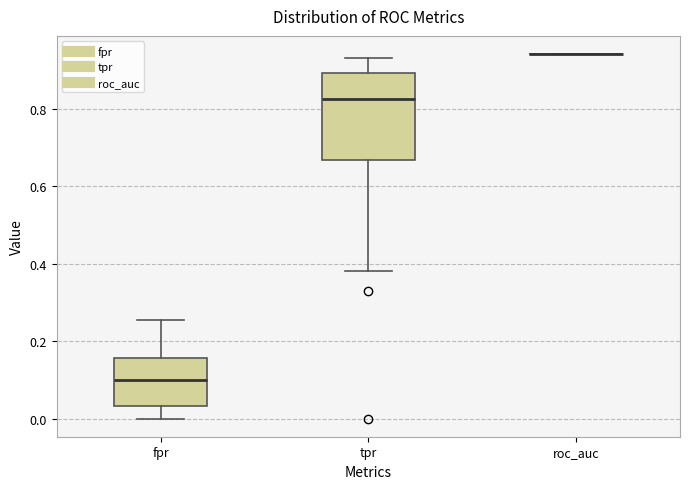

Reading left to right, transcribe this box plot: for each box, give where its median line is, the range the box spans, and where its two whiskers end, as read against the y-axis. The values are not printed on the chart, so give them approximately, as read against the axis.

fpr: median 0.10, box 0.04 to 0.16, whiskers 0.00 to 0.26
tpr: median 0.82, box 0.66 to 0.90, whiskers 0.38 to 0.94
roc_auc: box collapsed to a line at 0.94, whiskers 0.94 to 0.94